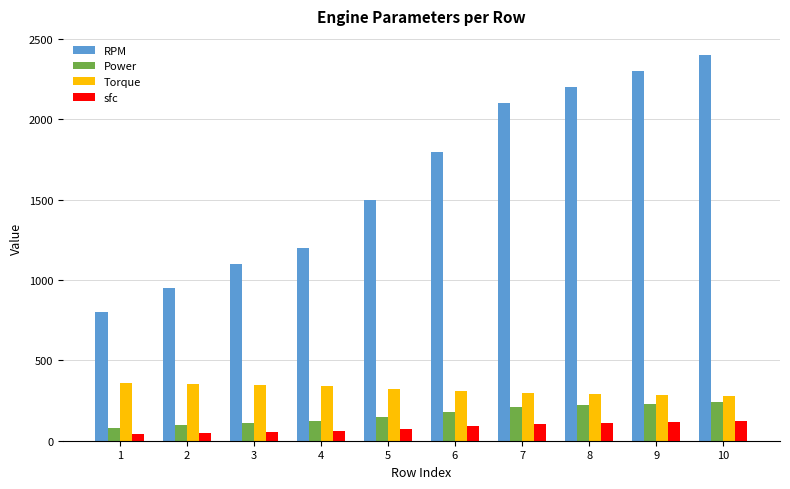

Rank the series by their maximum value, from lowest to highest.

sfc, Power, Torque, RPM